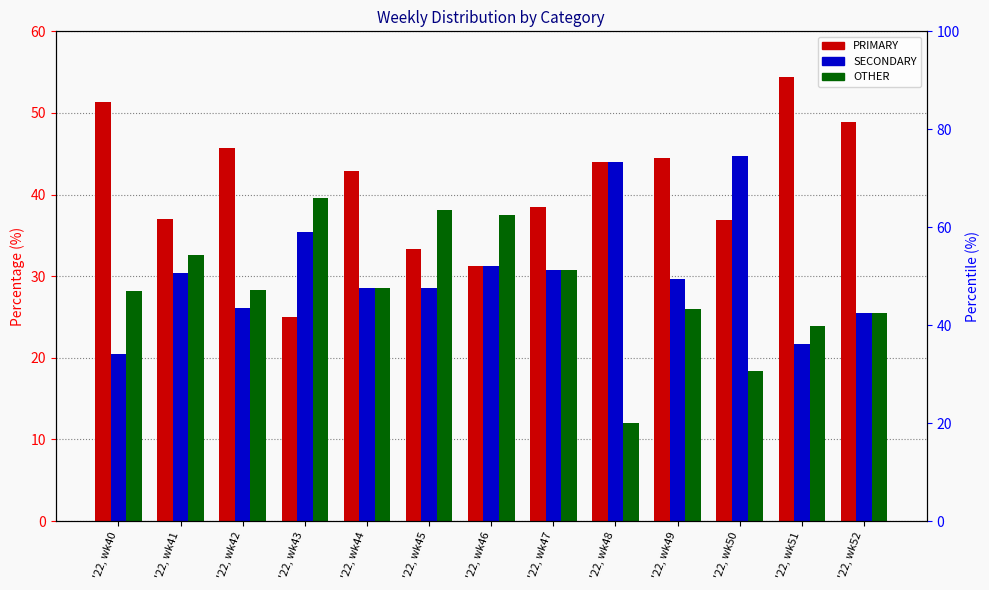

How many data points in OTHER are above 28?

8